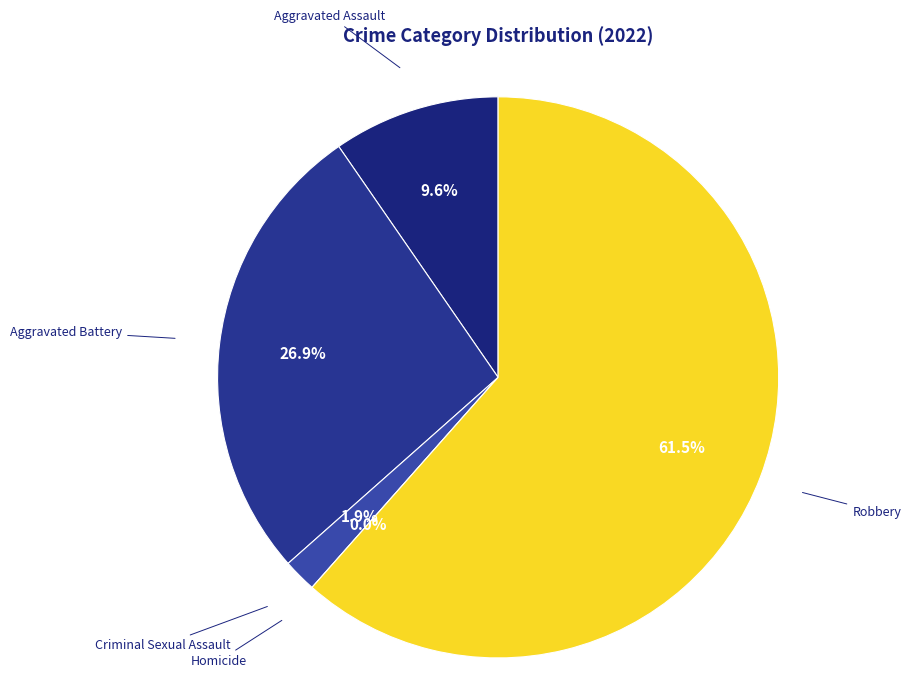

Which category has the smallest portion of the pie?

Homicide